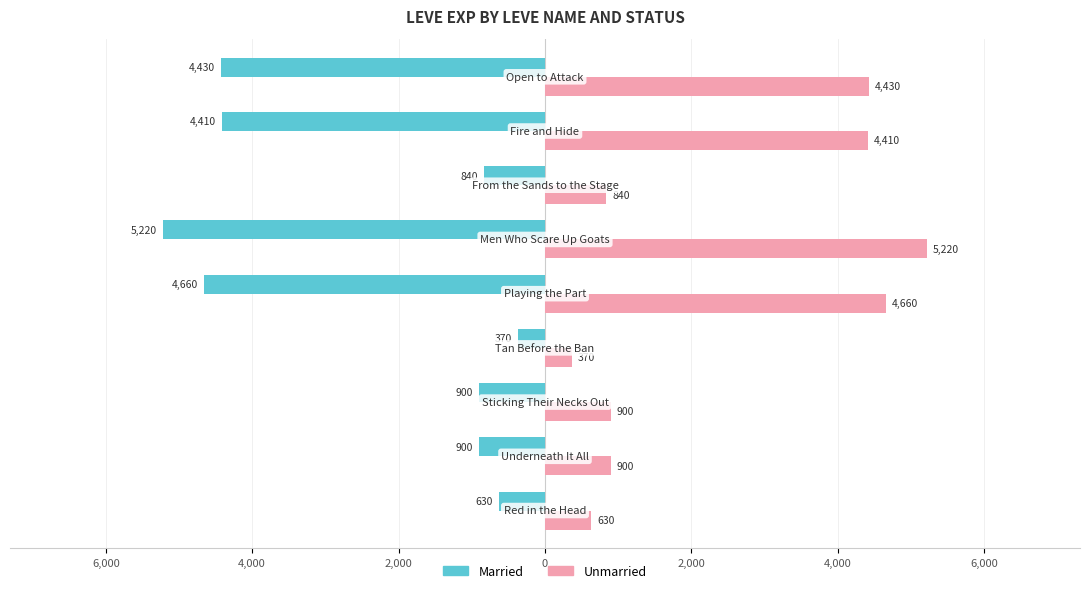

Which series has the largest total across all categories?

Unmarried